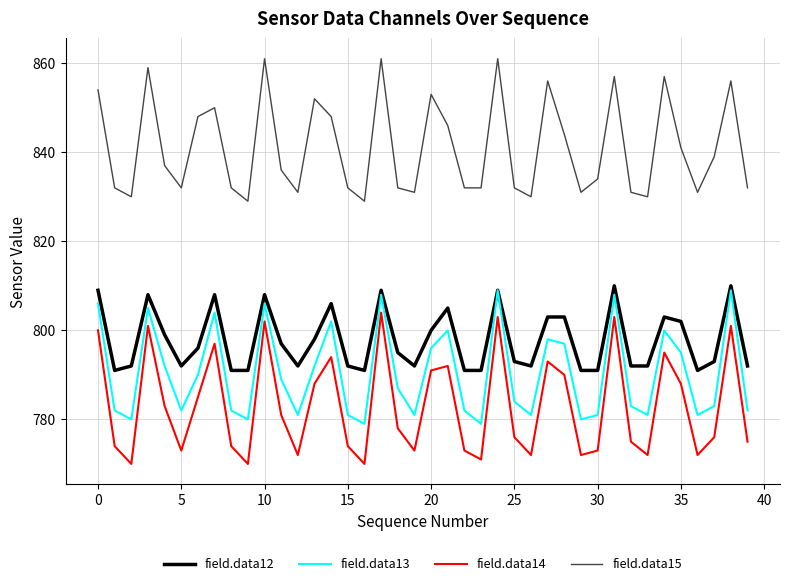

True or false: field.data13 has more than 1 points higher than both neighbors.

True